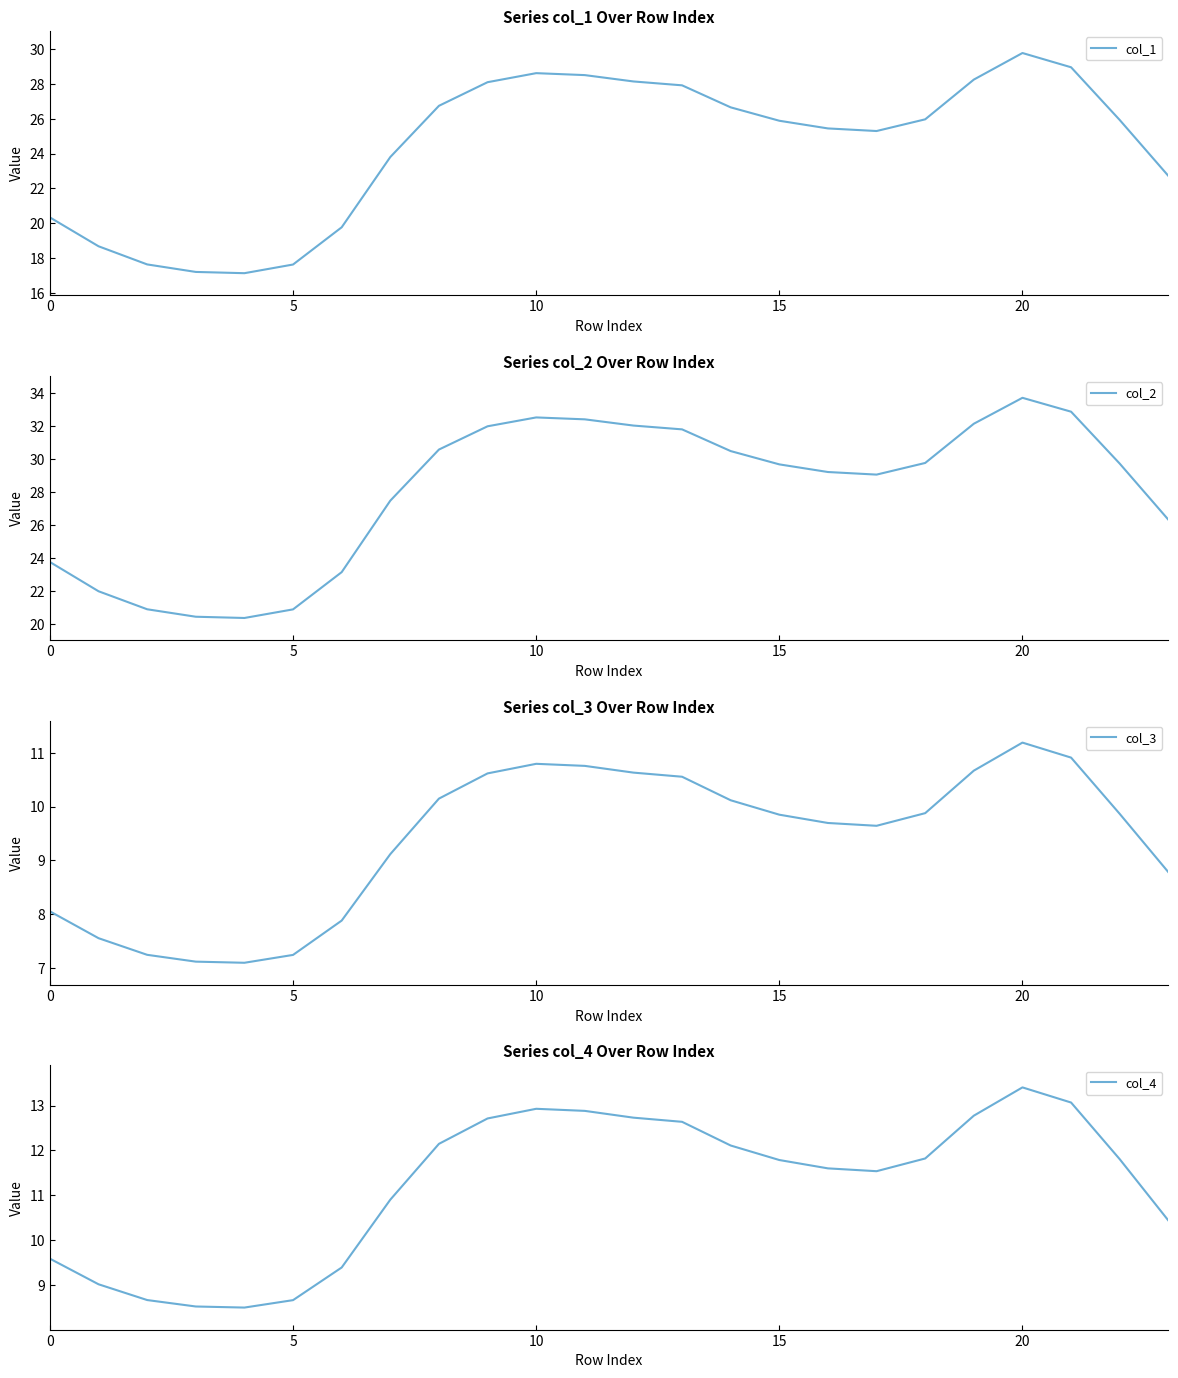

Between 9 and 21, which is larger?

21